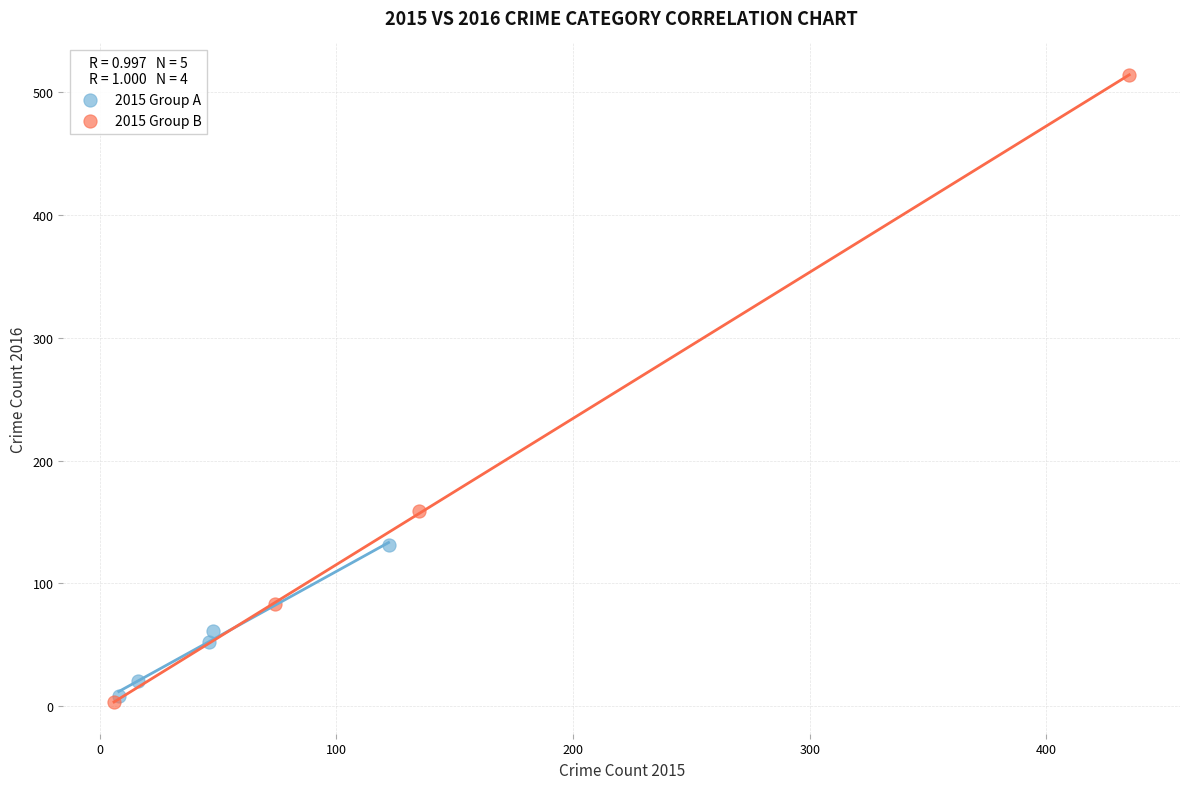

Which series contains the lowest Y value?

2015 Group B